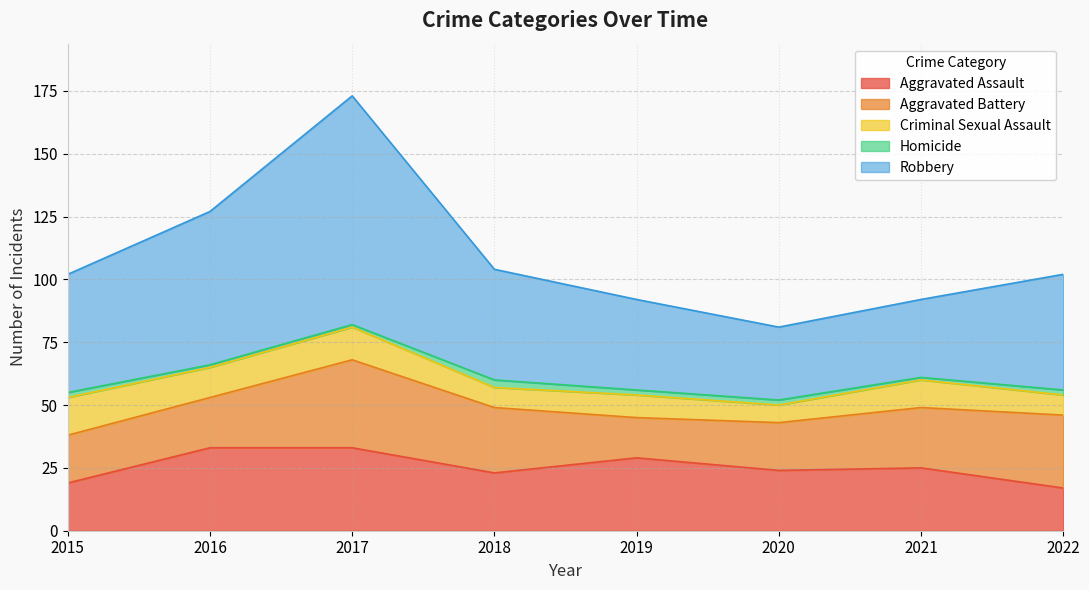

Read the Aggravated Battery value at 2022, to the nearest 5.

30